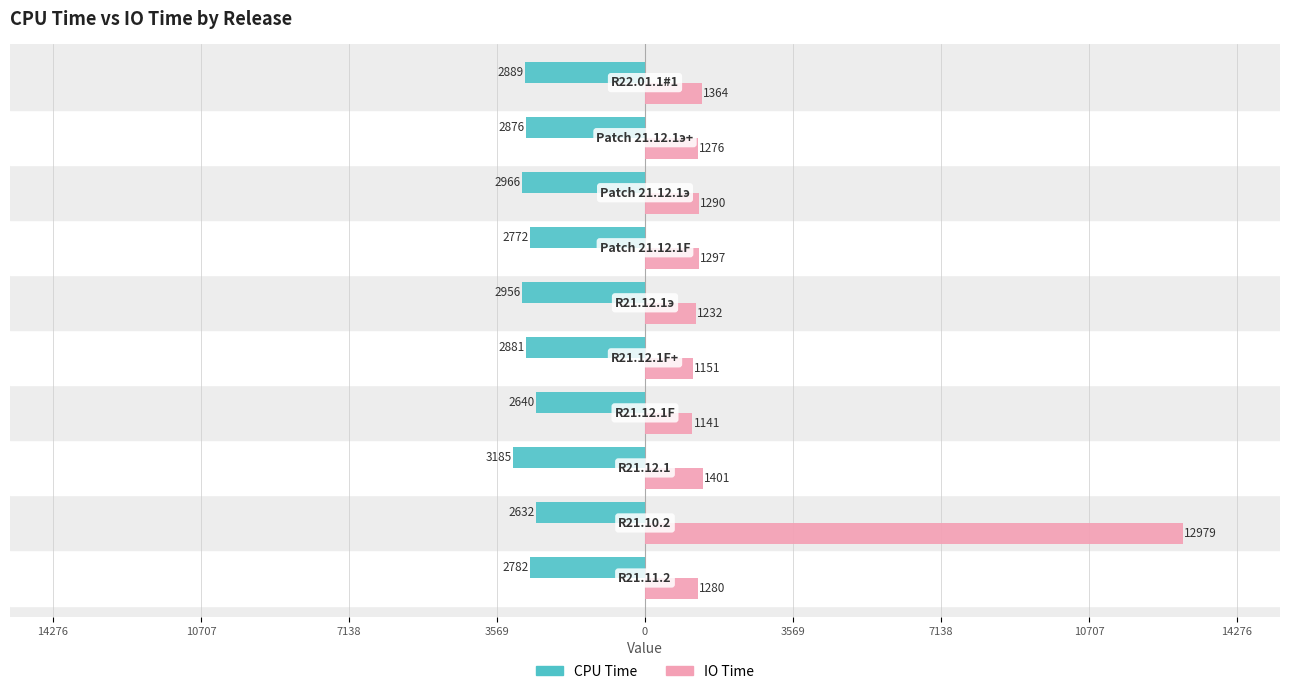

What are all the series names shown in the legend?

CPU Time, IO Time